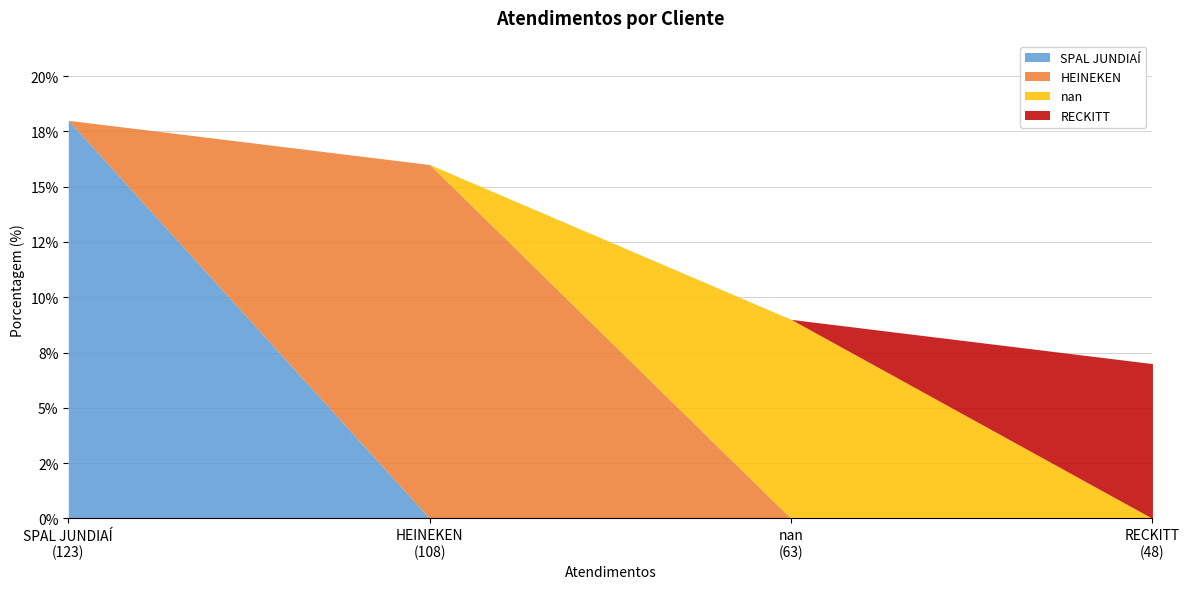

Does the chart display data point markers on the line(s)?

No